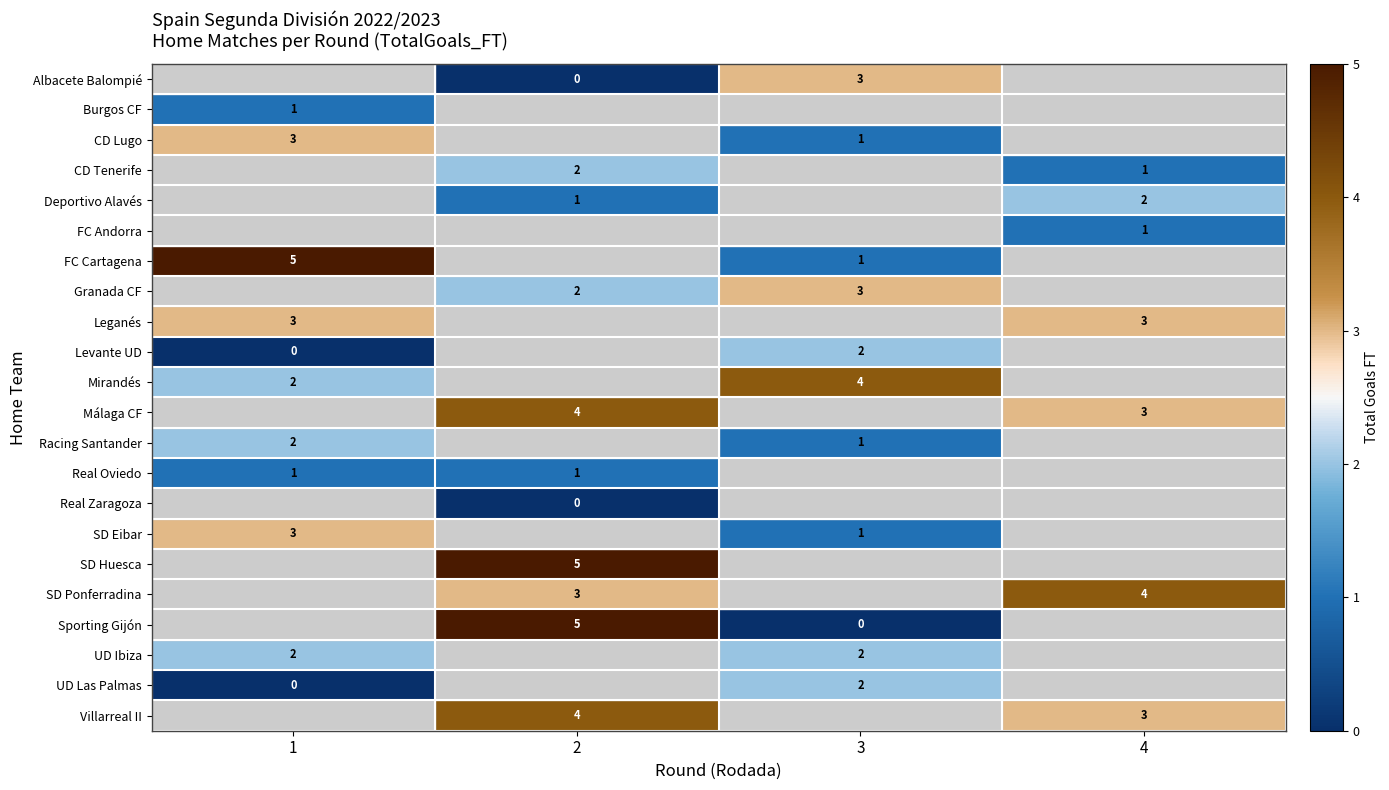

The value of Real Oviedo at 2 is 2. True or false?

False